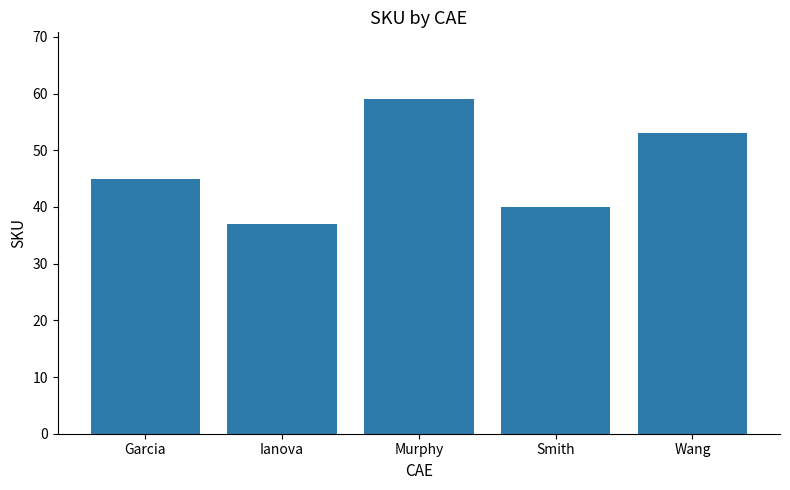

List the labels in order of value, largest first.

Murphy, Wang, Garcia, Smith, Ianova